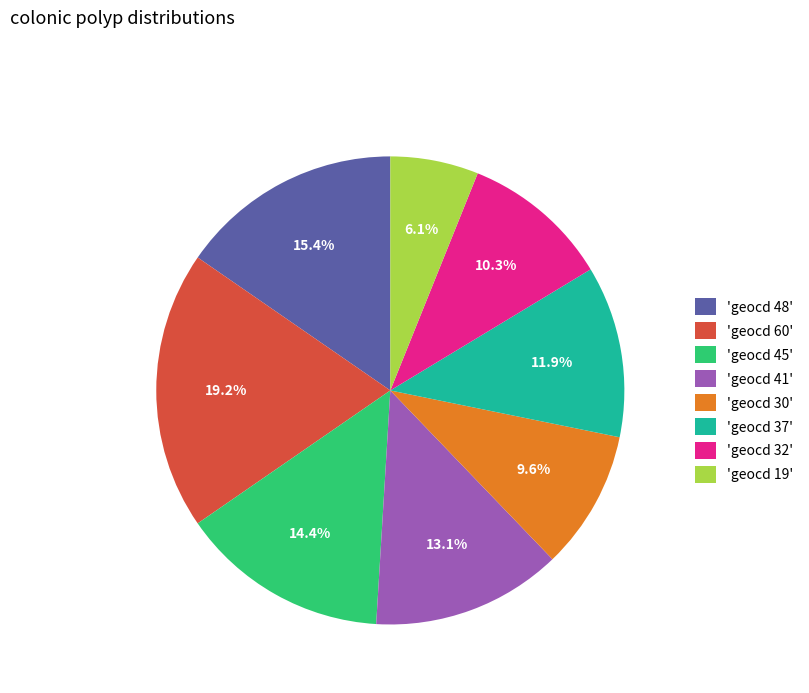

Combined, do 'geocd 41' and 'geocd 30' account for over 50%?

No